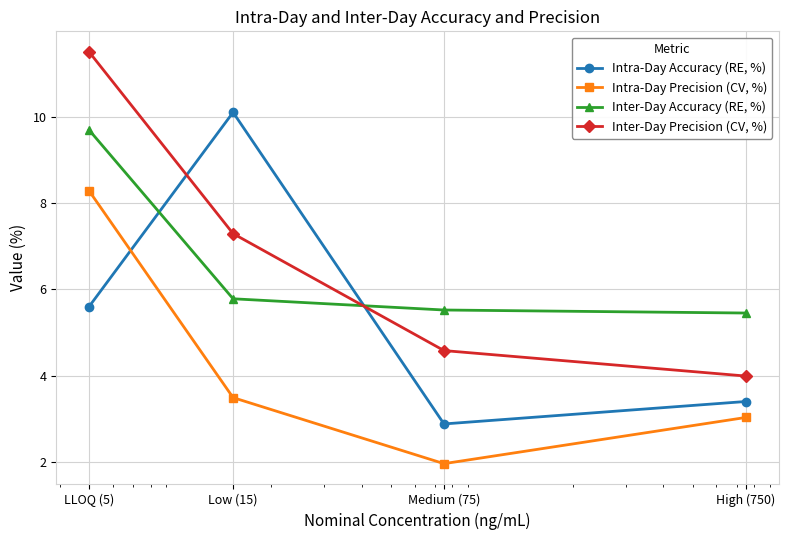

What is the average value of the Inter-Day Precision (CV, %) series?

6.8